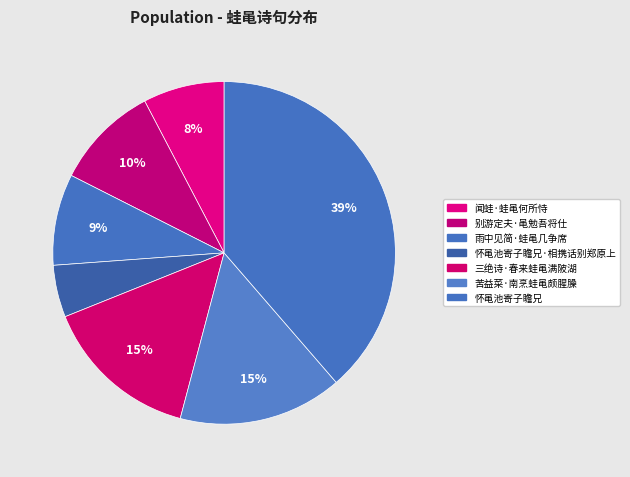

To the nearest percent, what is the average slice percentage?

14%